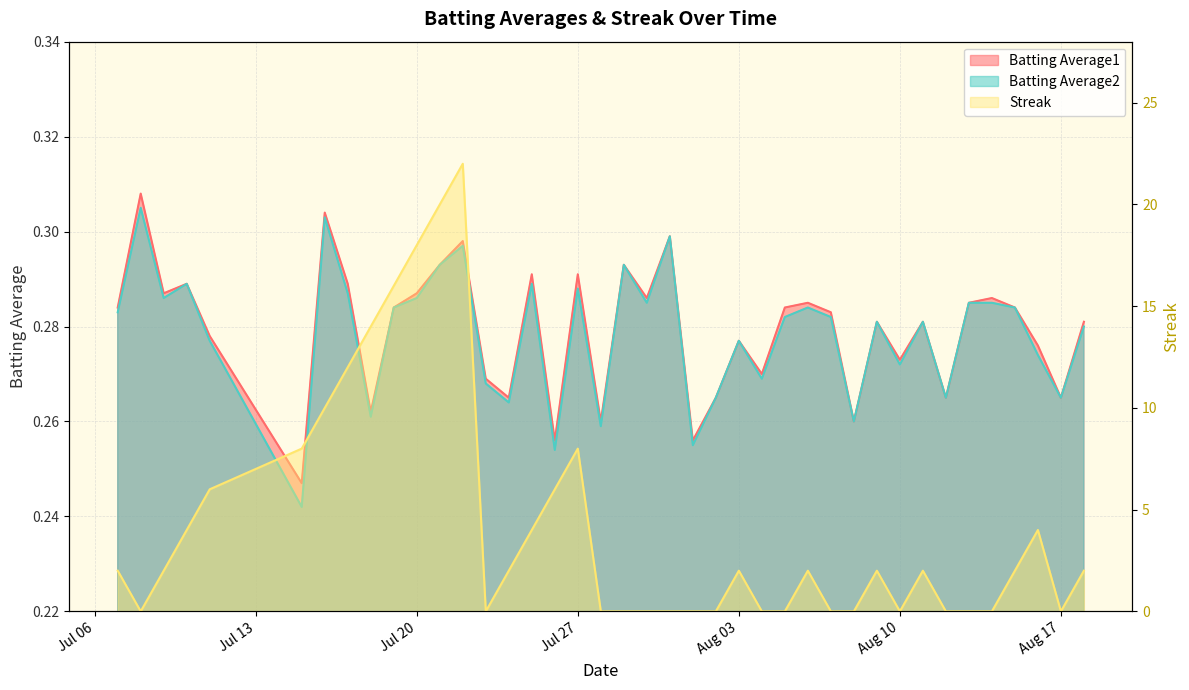

What is the approximate value of Batting Average2 at 2010-08-06?

0.3